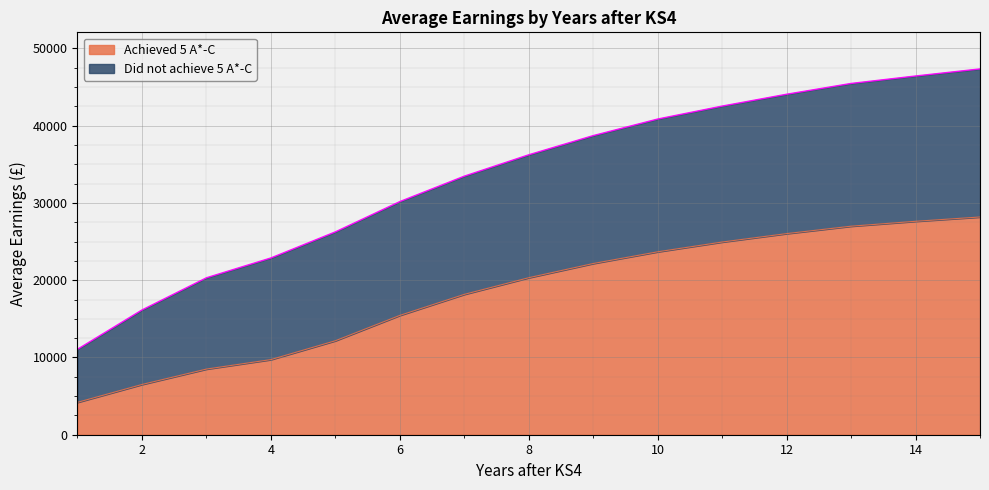

How many lines are shown in the chart?

2